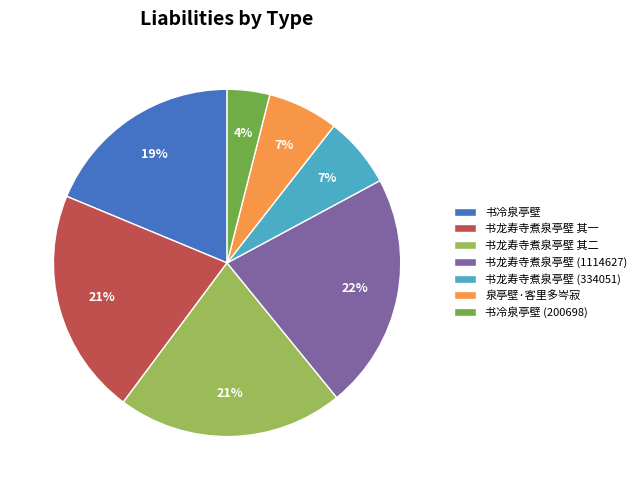

Count the number of slices in the pie.

7